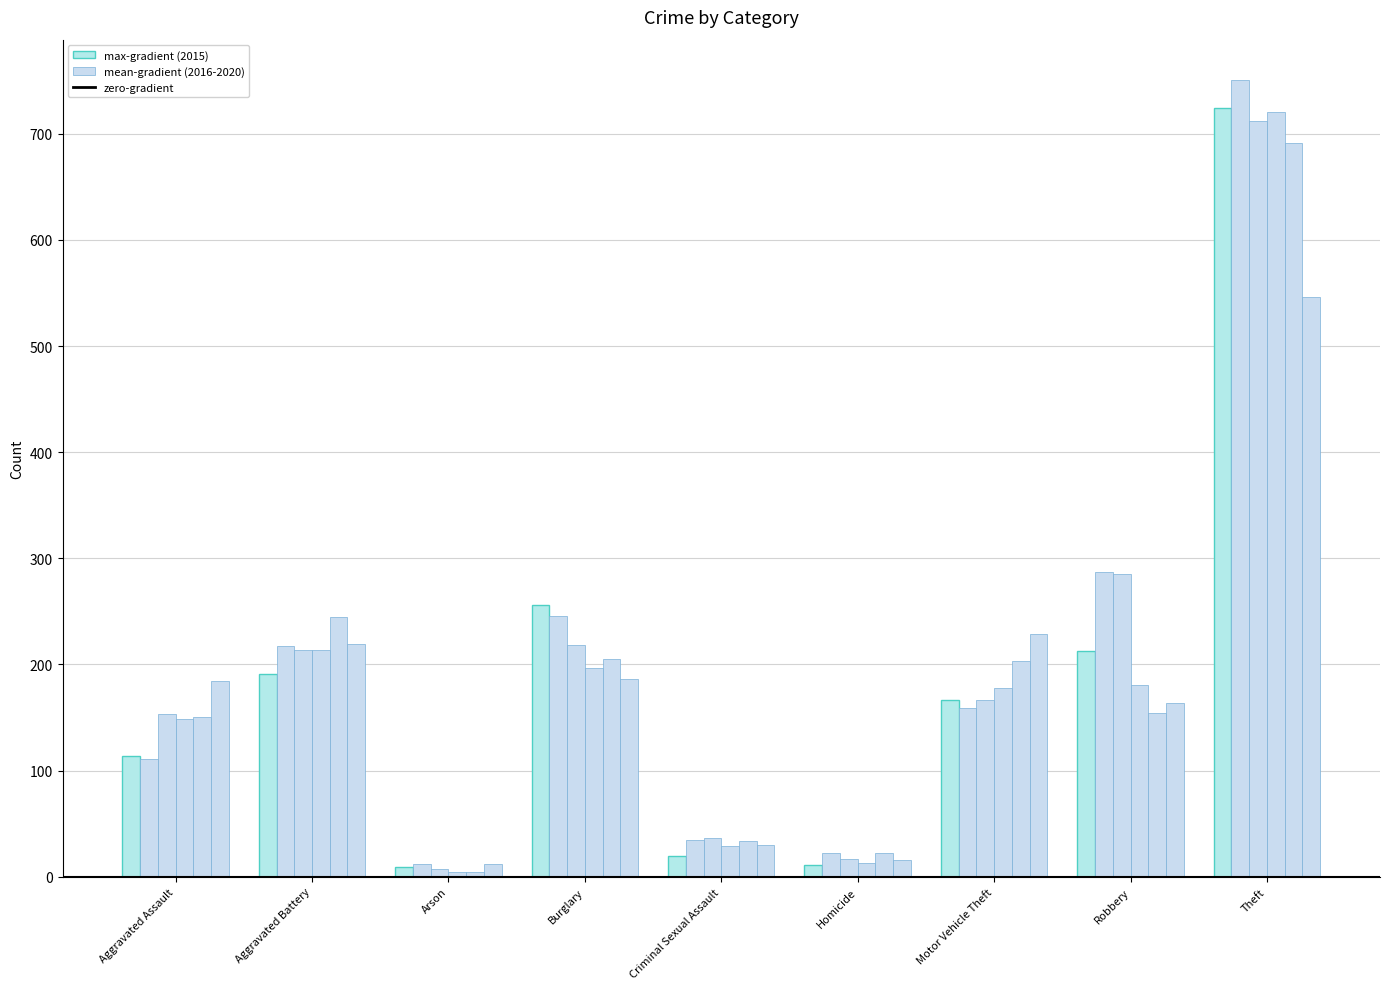

Are the bars grouped side by side (vs. stacked)?

Yes